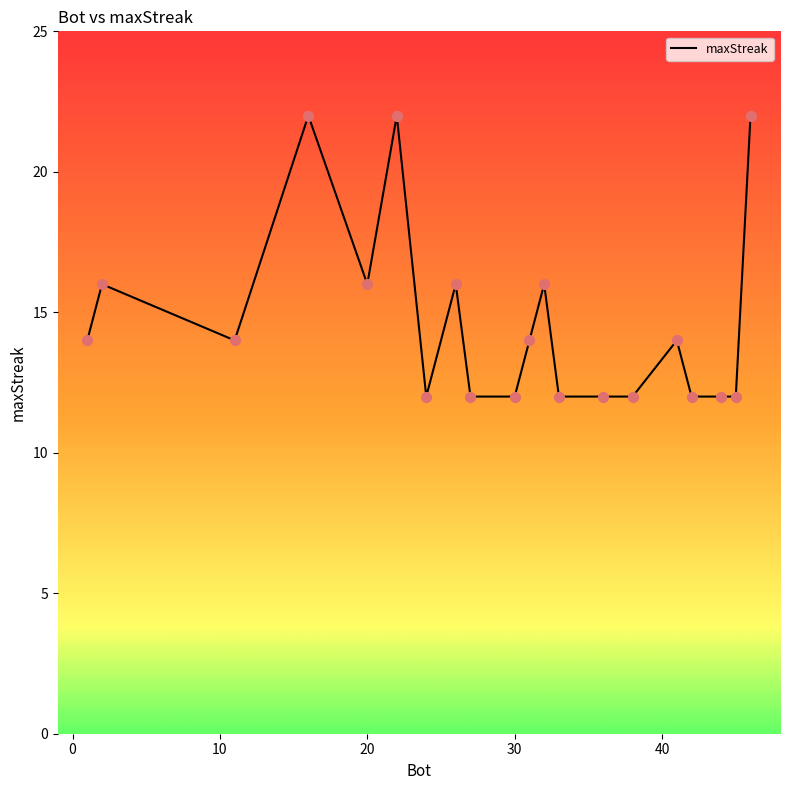

What is the maximum value shown in the chart?

22